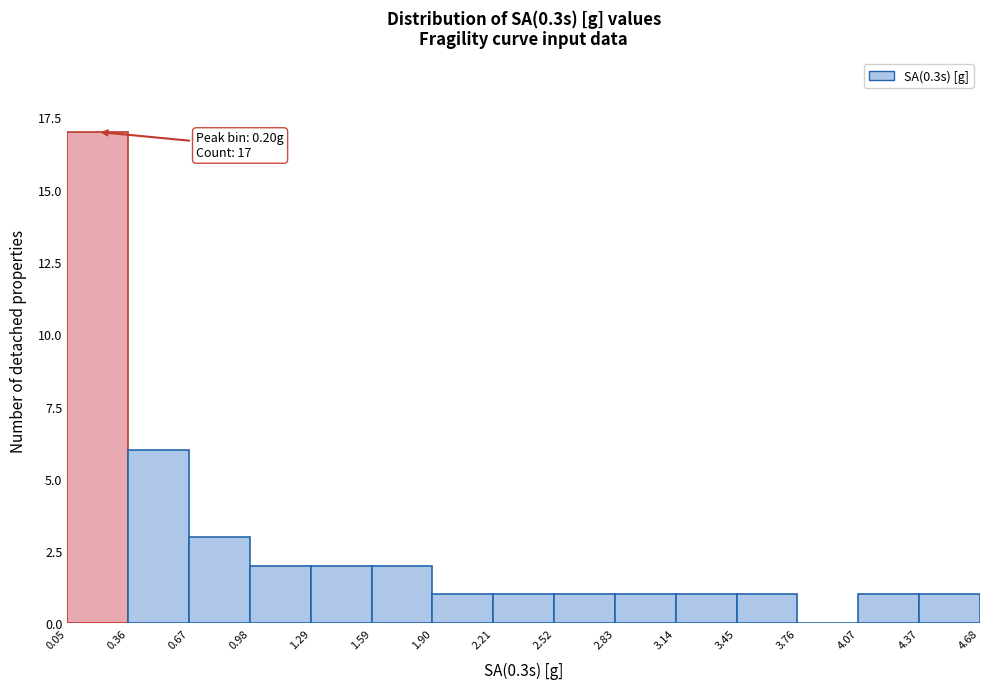

Over which range of the x-axis is the bar tallest?

0.05 to 0.36